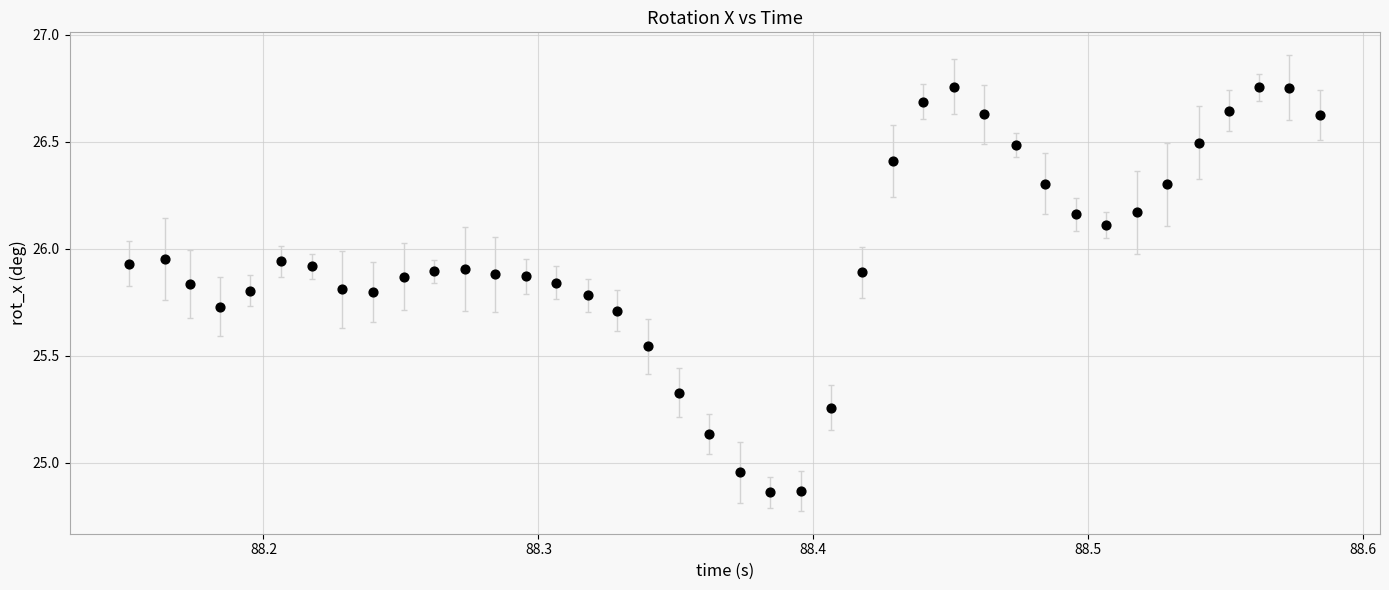

What is the range of Y values (max minus min)?

1.9